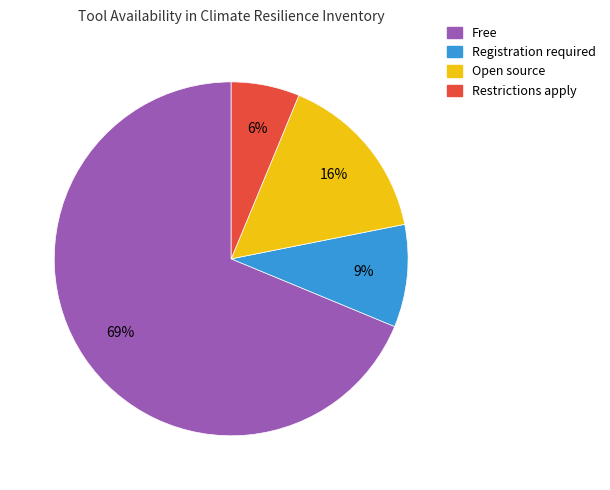

Which slice is the smallest?

Restrictions apply